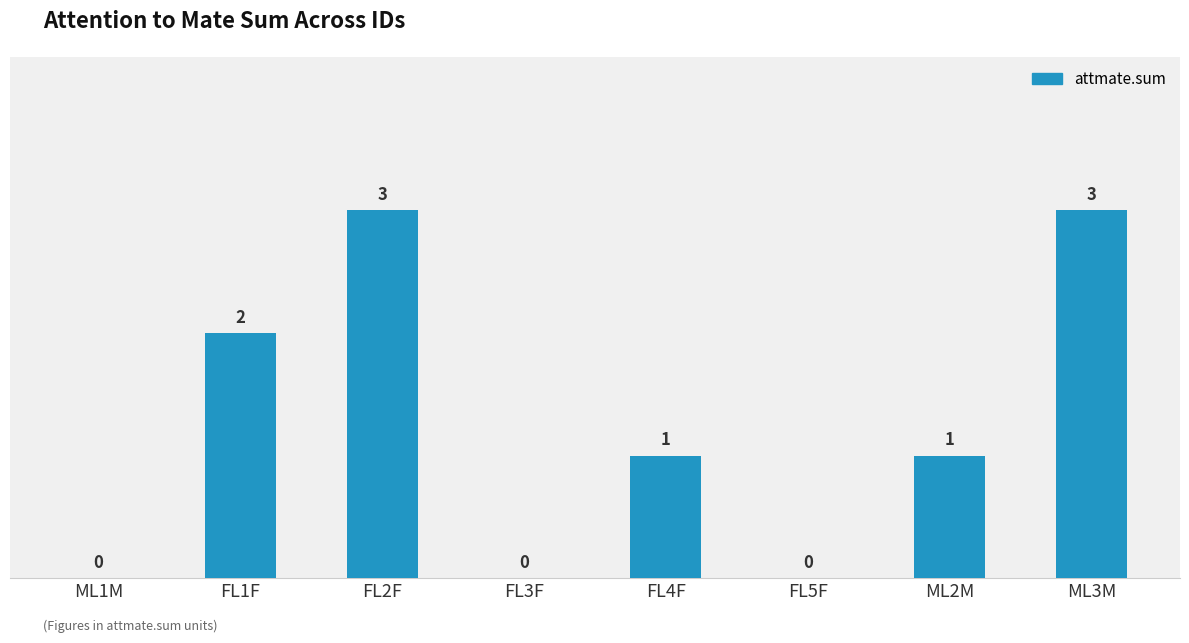

How many values are between 0 and 3?

8